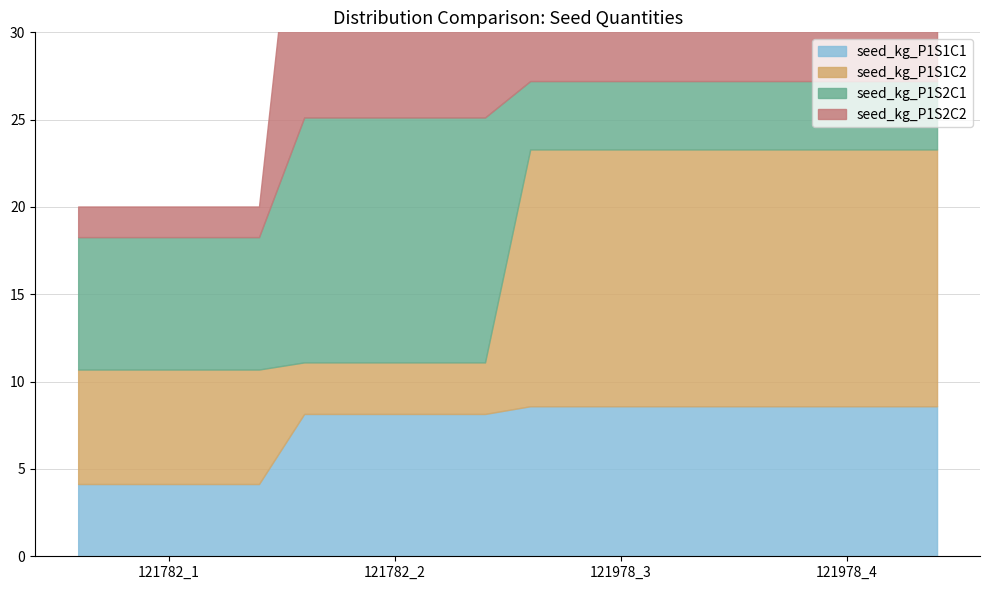

Is the value of seed_kg_P1S1C1 at 121978_4 greater than the value of seed_kg_P1S1C2 at 121782_1?

Yes